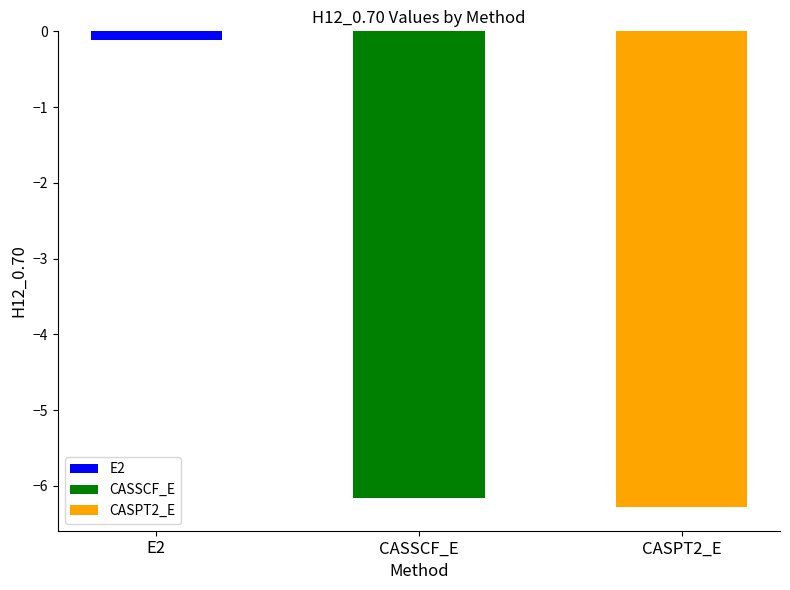

What is the label of the 3rd bar from the right?

E2